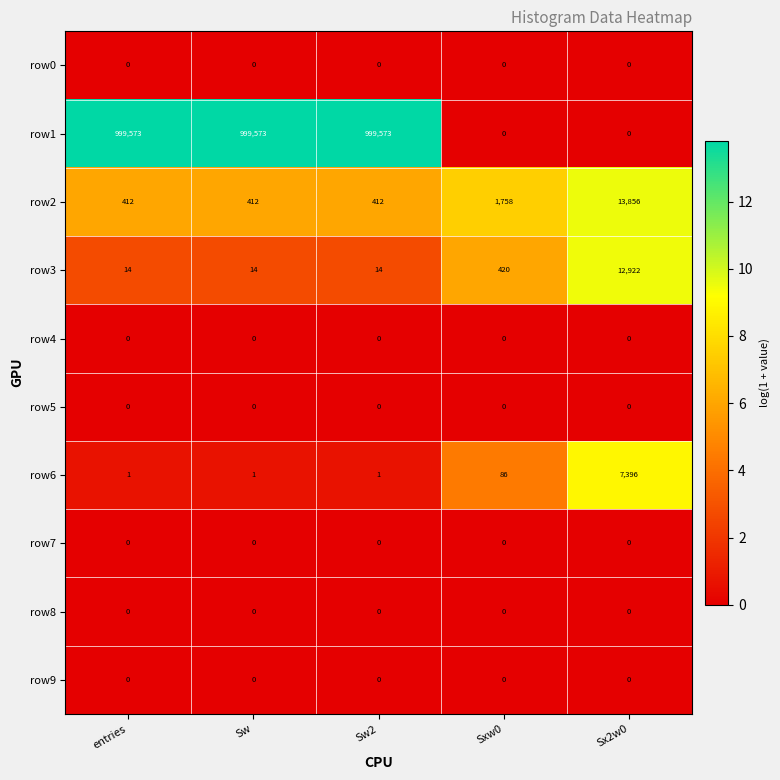

Which series has the widest spread of values?

row1